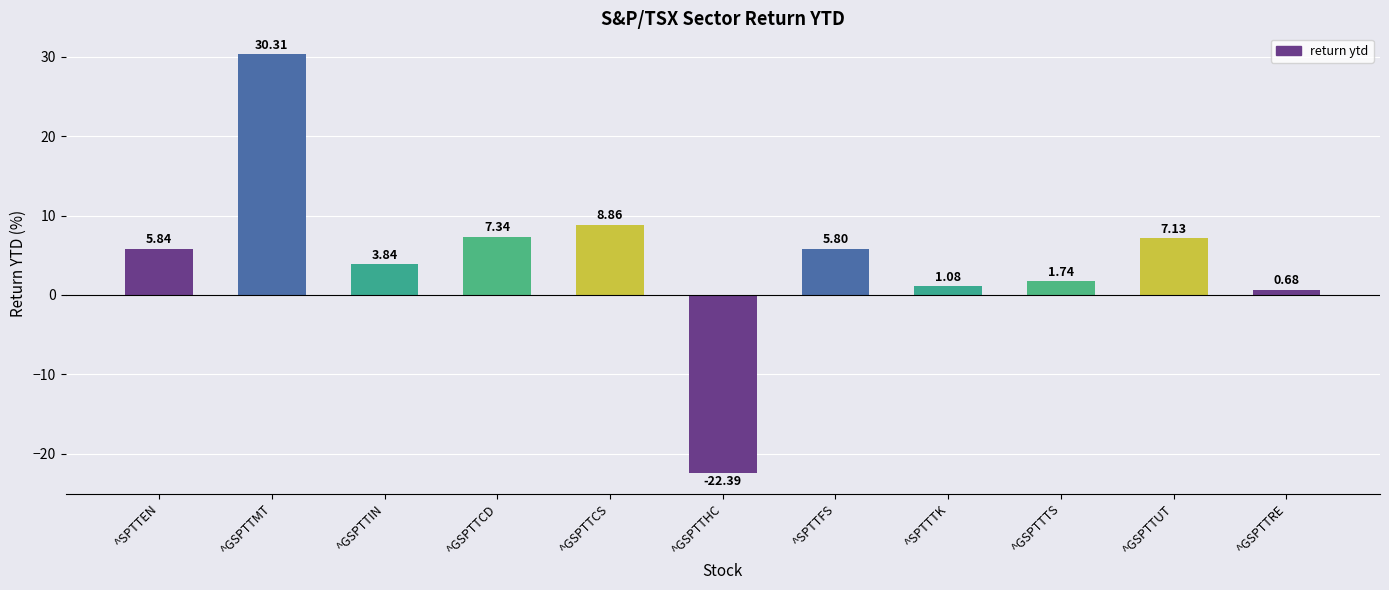

At which label is the value closest to 3?

^GSPTTIN